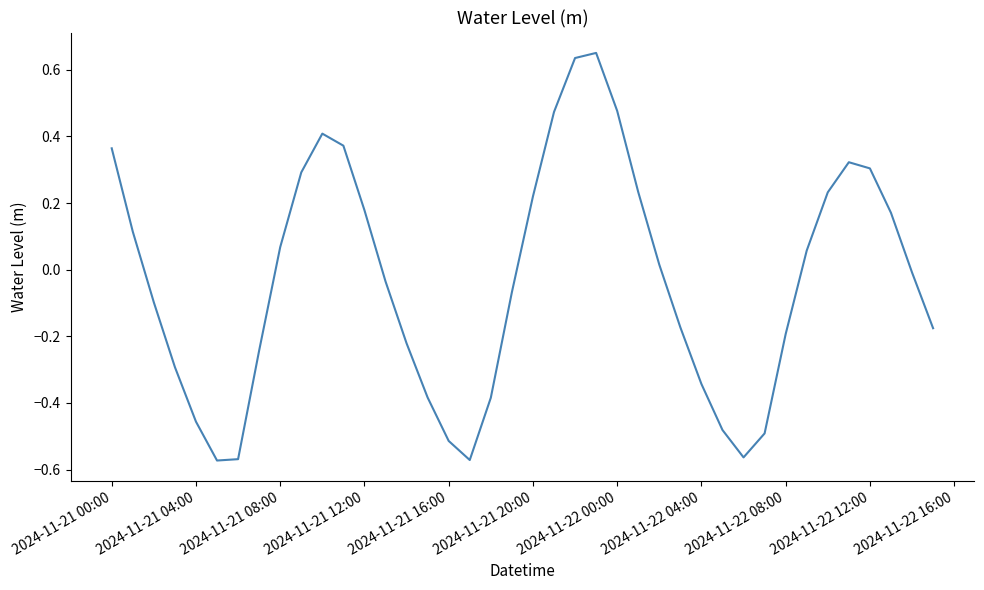

What is the sum of all values?

-1.2